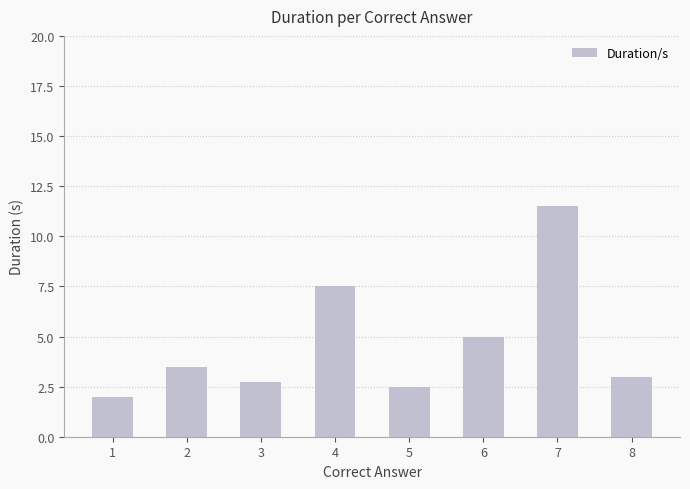

What is the sum of the values at 1 and 5?

4.5